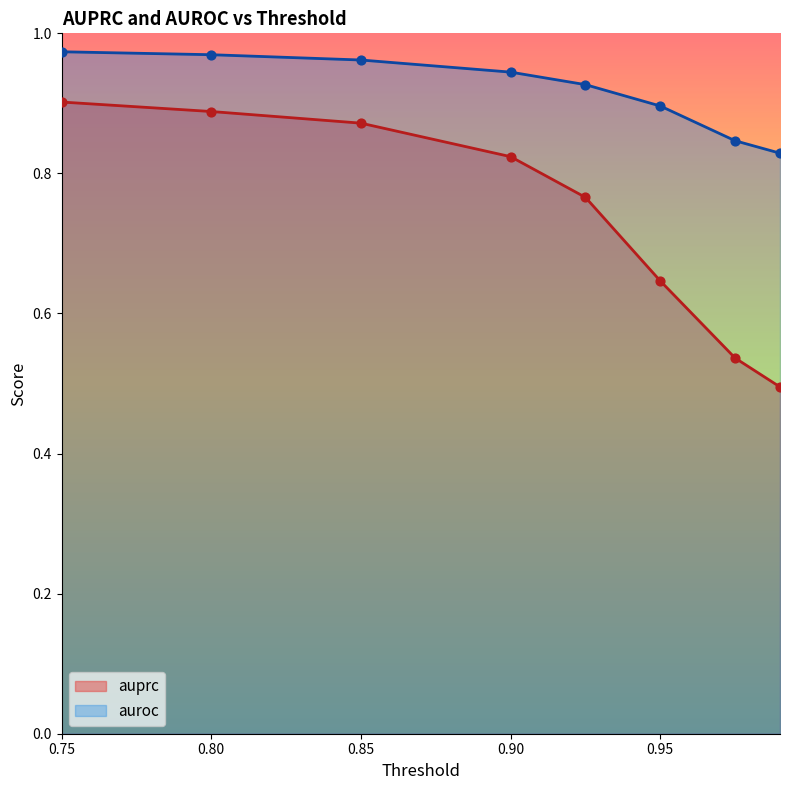

Is the value of auroc at 0.75 greater than the value of auprc at 0.90?

Yes